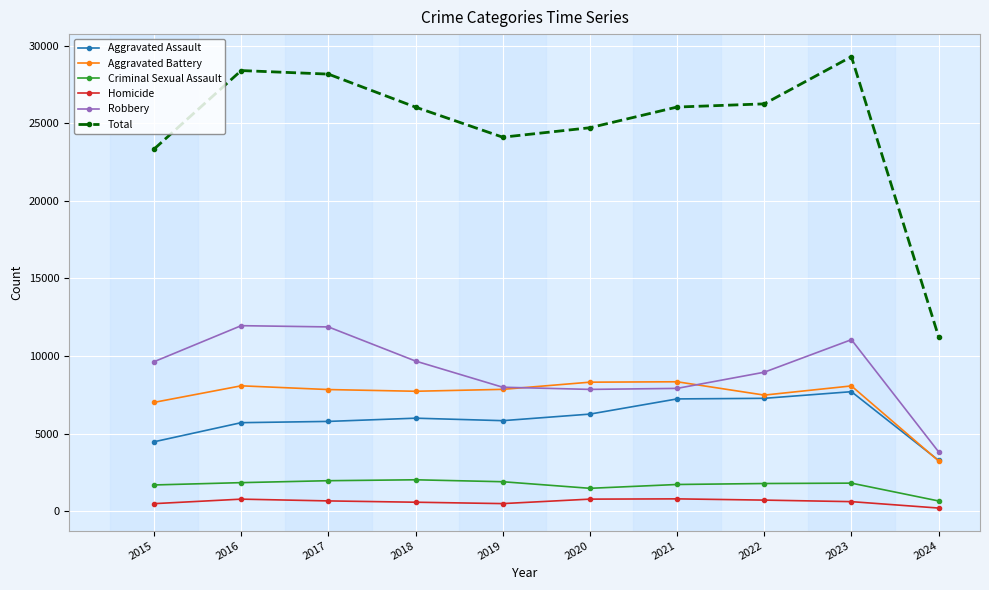

At which category does the chart reach its peak across all series?

2023